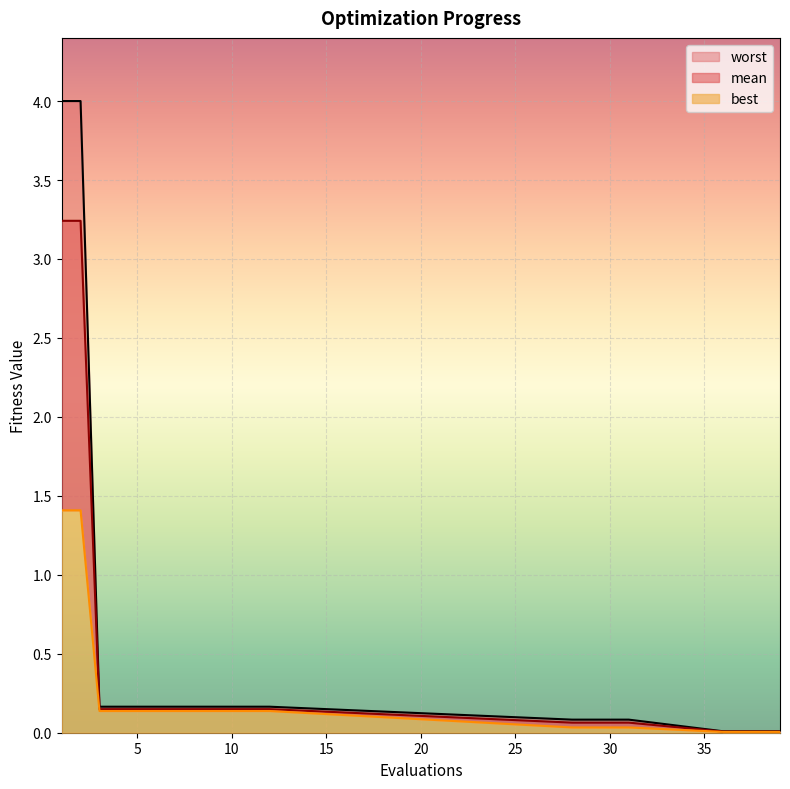

What is the total value across all series at 30?

0.2